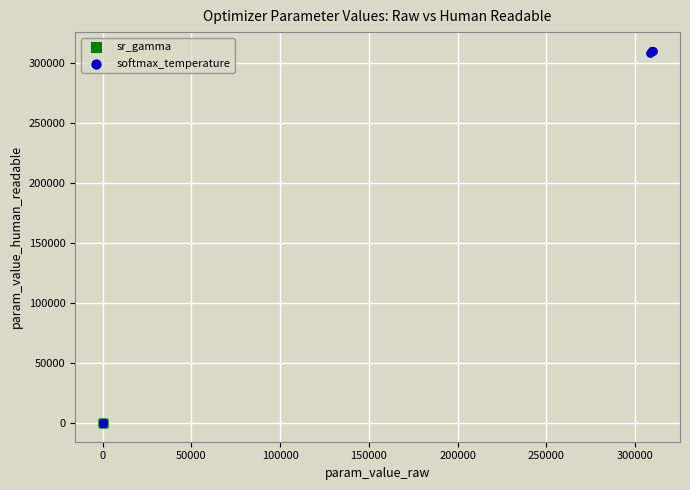

Which series contains the highest Y value?

softmax_temperature